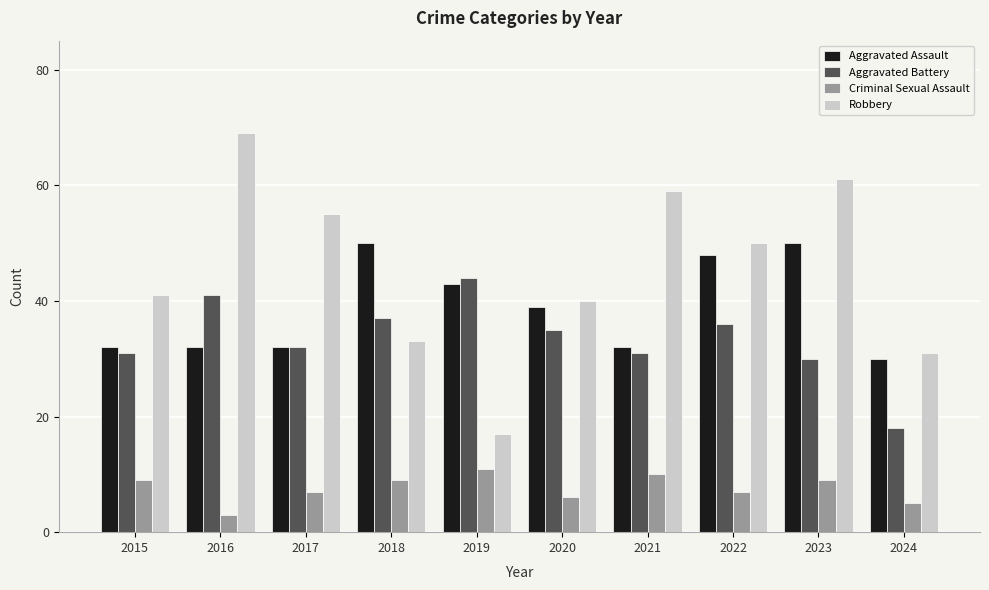

What is the average value of the Robbery series?

46